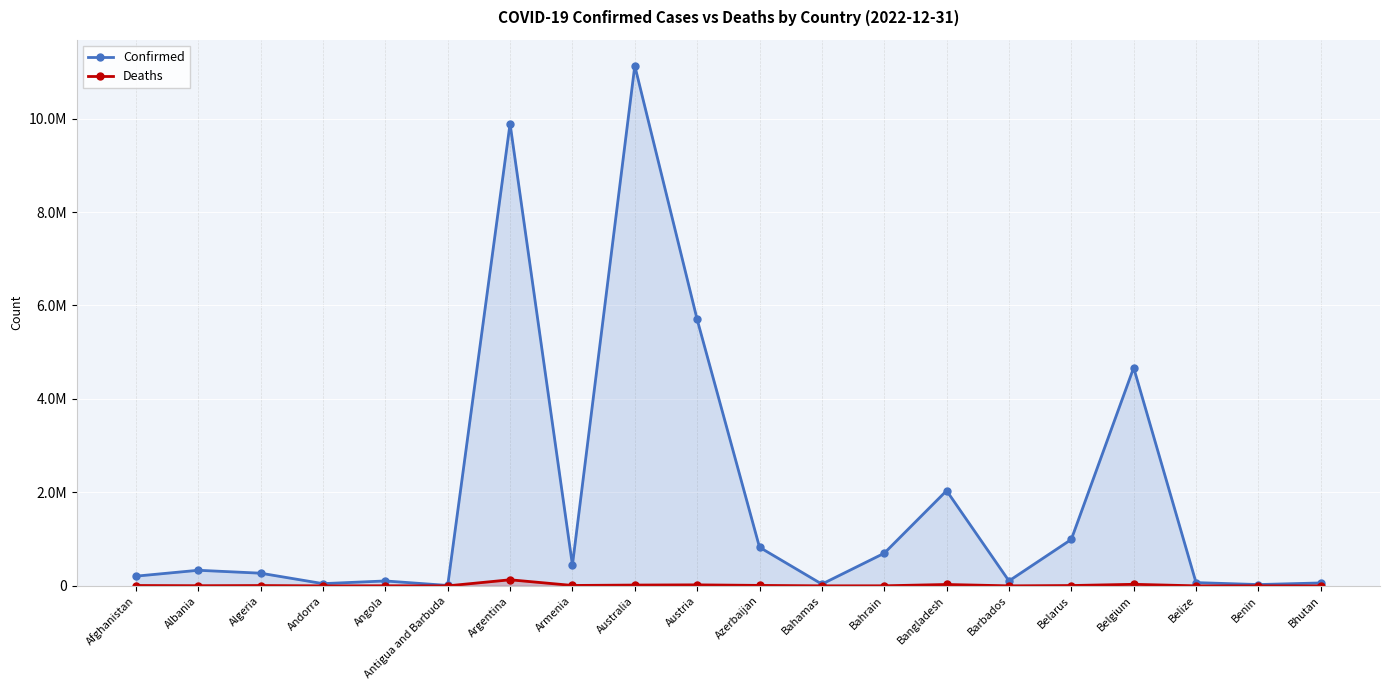

Which series has the widest spread of values?

Confirmed